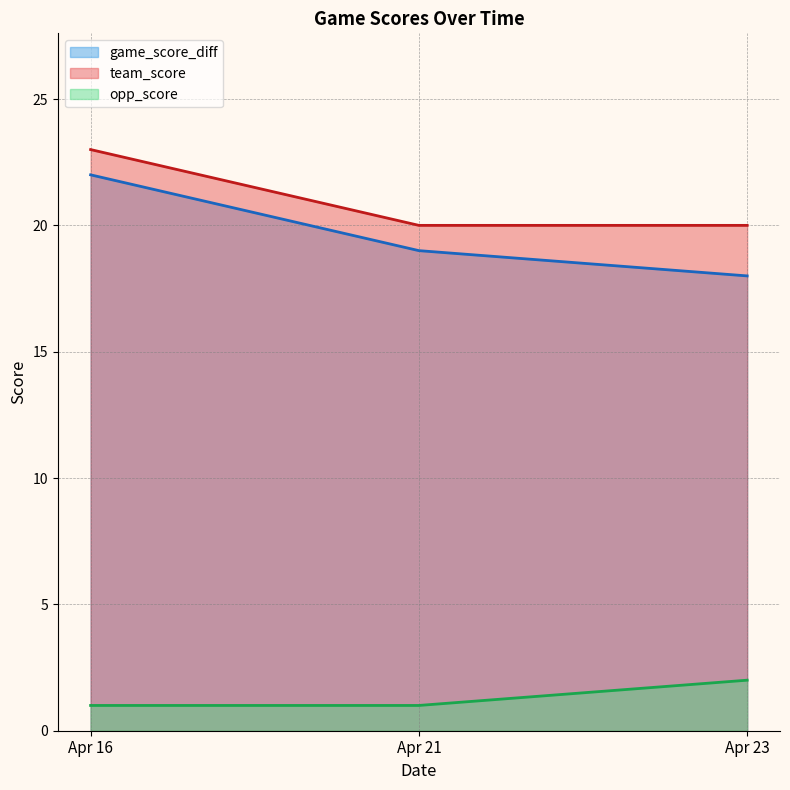

Which series has the largest total across all categories?

team_score